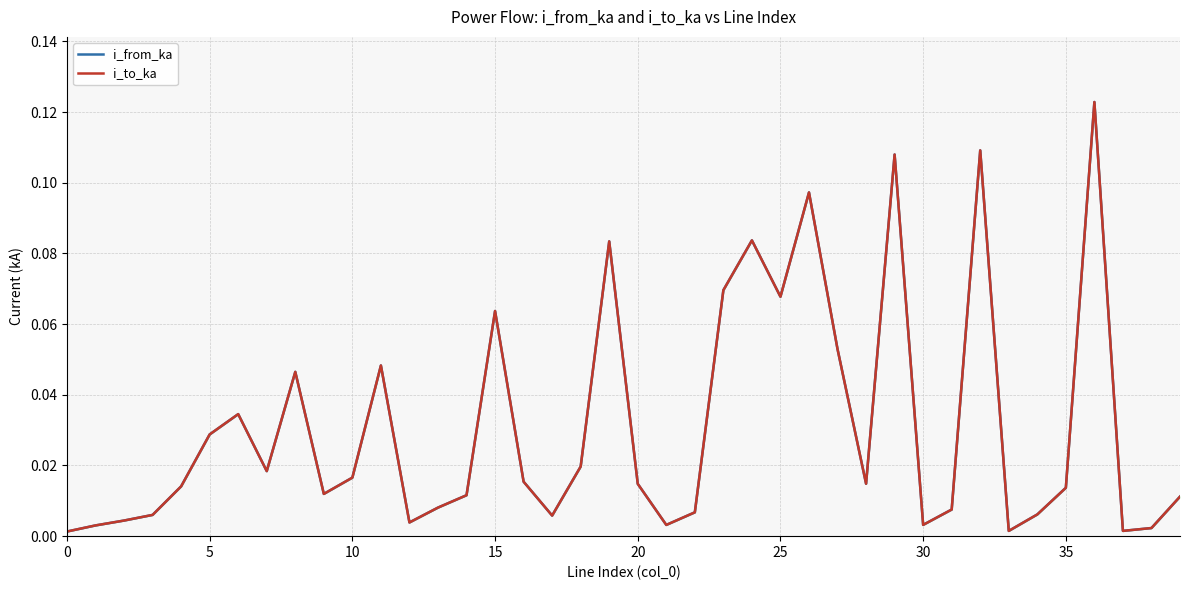

At 11, list the series in order from largest to smallest.

i_from_ka, i_to_ka